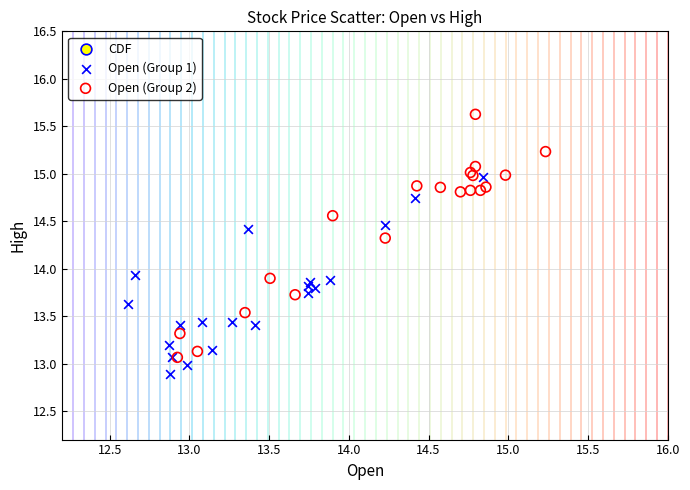

Which series contains the highest Y value?

Open (Group 2)